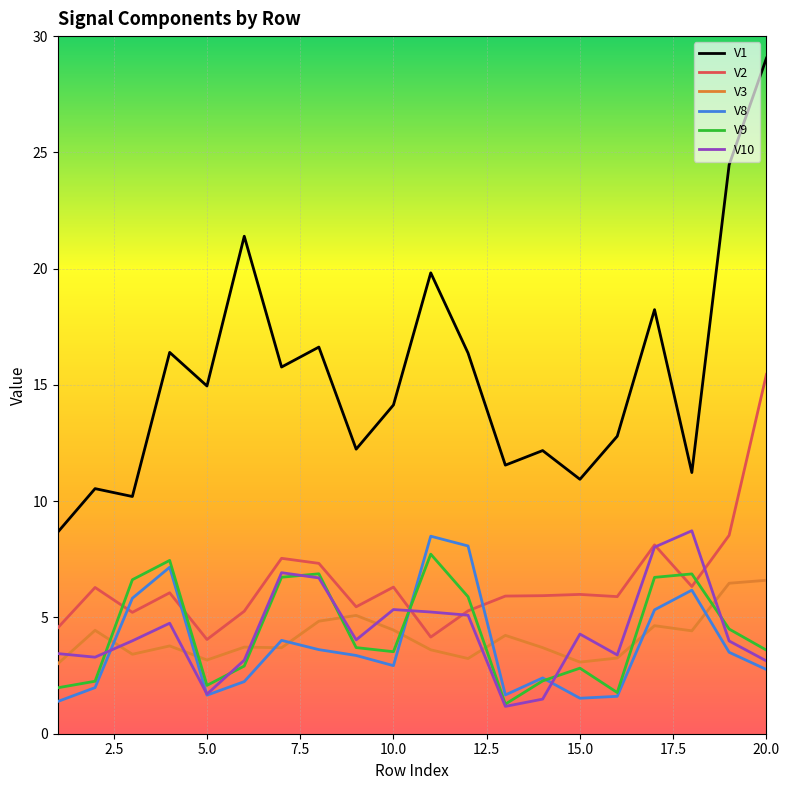

Which series has the widest spread of values?

V1